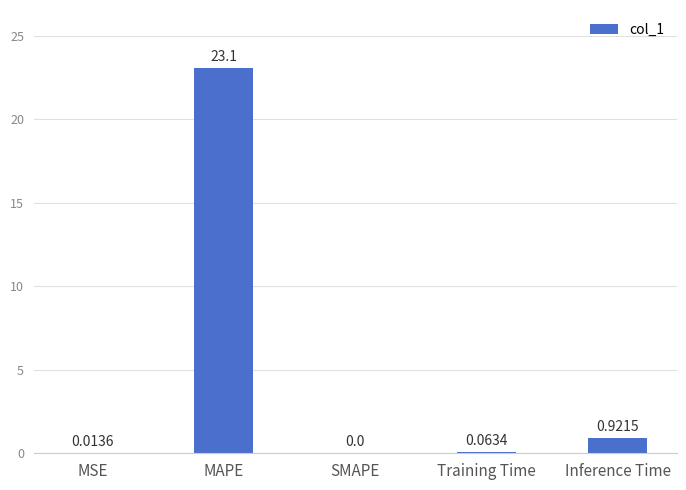

Are the bars horizontal?

No